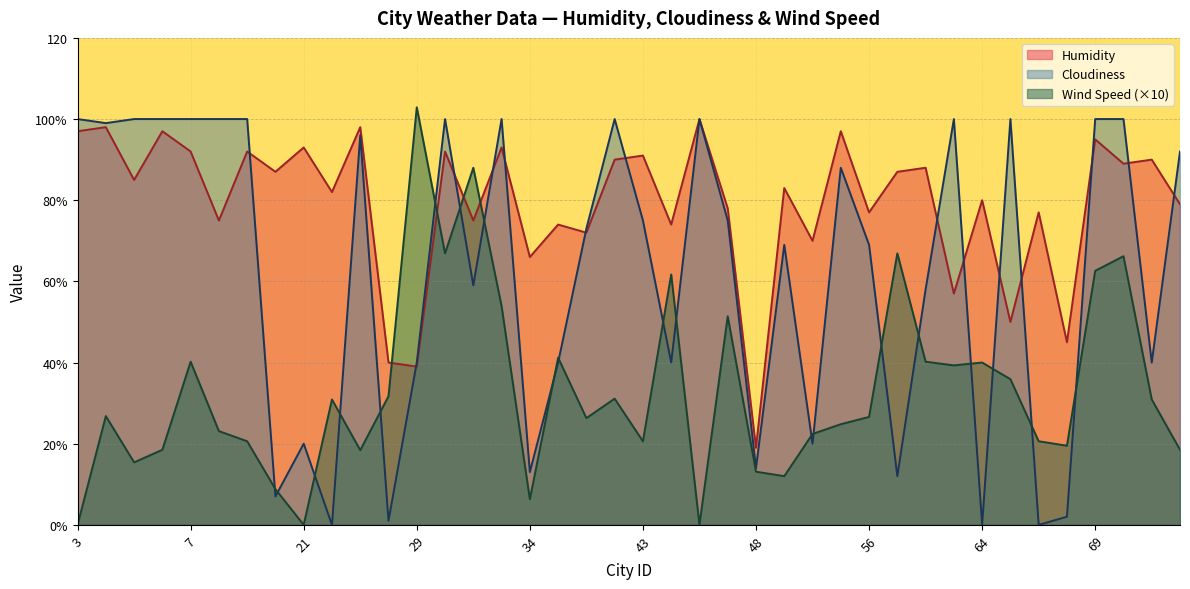

Reading left to right, what are all the values shown in this chart?

Humidity: 97.0	98.0	85.0	97.0	92.0	75.0	92.0	87.0	93.0	82.0	98.0	40.0	39.0	92.0	75.0	93.0	66.0	74.0	72.0	90.0	91.0	74.0	100.0	78.0	19.0	83.0	70.0	97.0	77.0	87.0	88.0	57.0	80.0	50.0	77.0	45.0	95.0	89.0	90.0	79.0
Cloudiness: 100.0	99.0	100.0	100.0	100.0	100.0	100.0	7.0	20.0	0.0	96.0	1.0	40.0	100.0	59.0	100.0	13.0	40.0	73.0	100.0	75.0	40.0	100.0	75.0	14.0	69.0	20.0	88.0	69.0	12.0	58.0	100.0	0.0	100.0	0.0	2.0	100.0	100.0	40.0	92.0
Wind Speed: 0.0	26.8	15.4	18.5	40.2	23.1	20.6	8.8	0.0	30.9	18.4	31.7	102.9	66.9	88.0	53.9	6.3	41.2	26.3	31.1	20.6	61.7	0.0	51.4	13.1	12.0	22.4	24.8	26.6	66.9	40.2	39.3	40.0	35.9	20.6	19.5	62.6	66.2	30.9	18.5